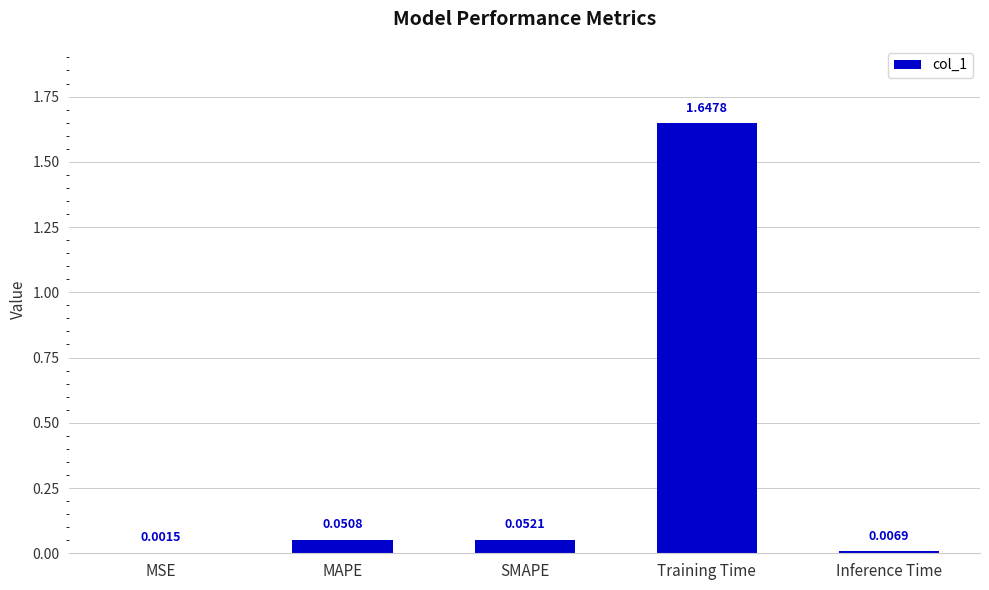

At which label is the value closest to 0?

MSE